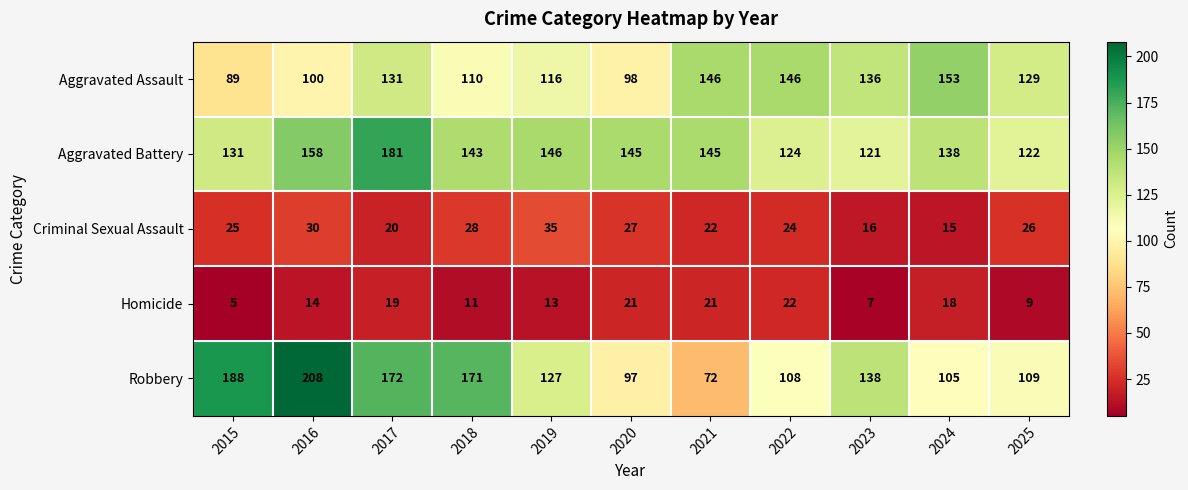

The value of Aggravated Battery at 2016 is 50. True or false?

False